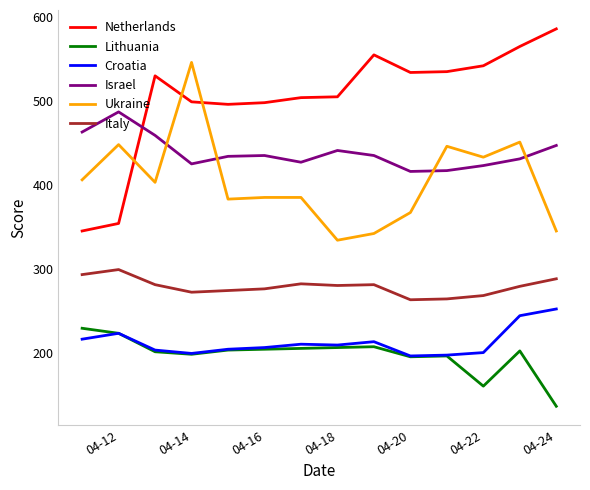

What is the minimum value shown in the chart?

136